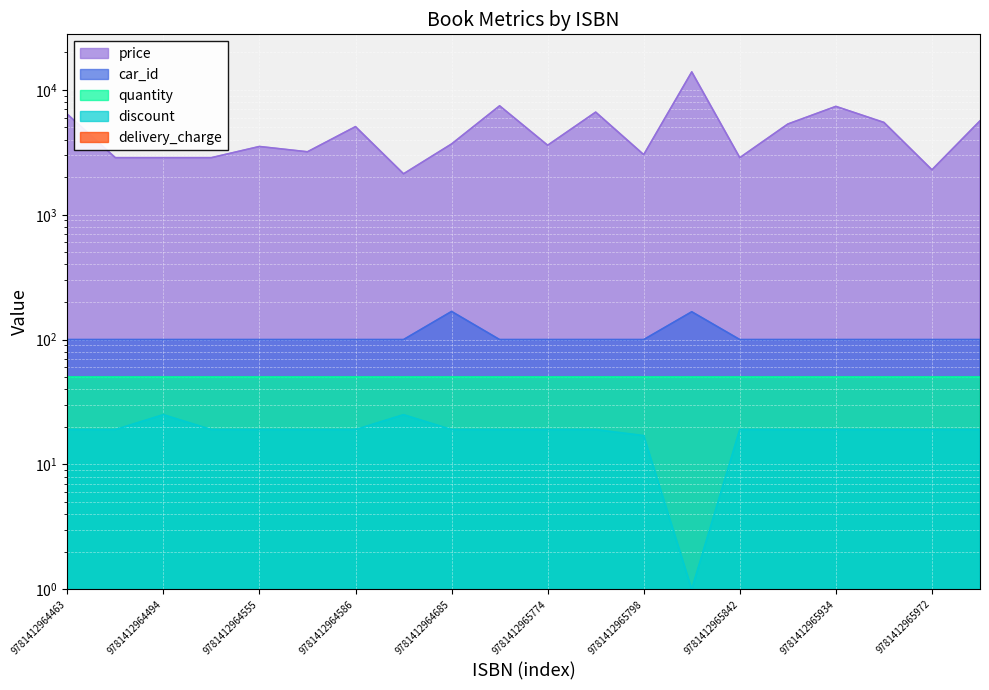

At which category does the chart reach its peak across all series?

9781412965804